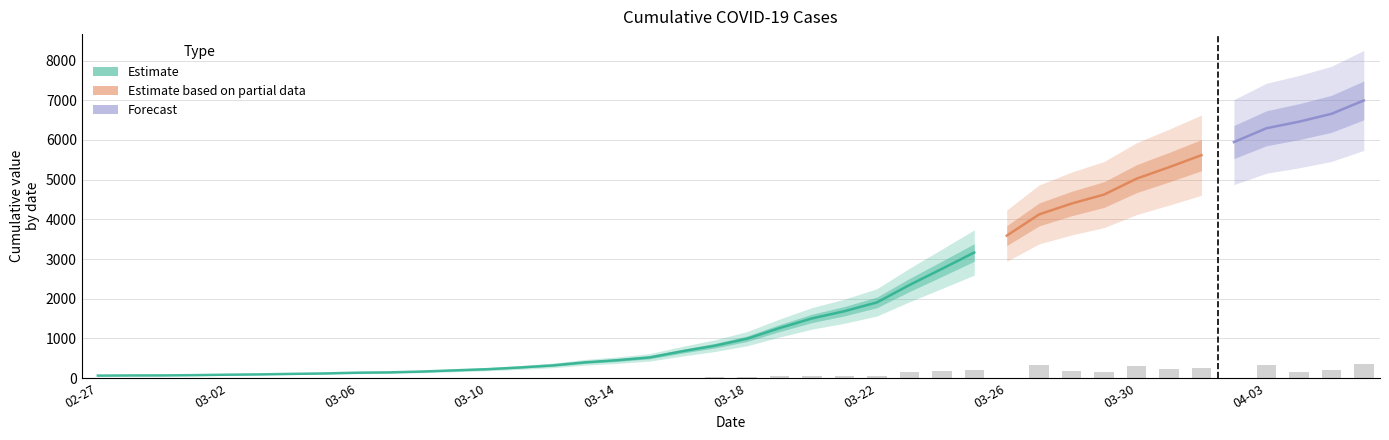

How many values are below 993?

20